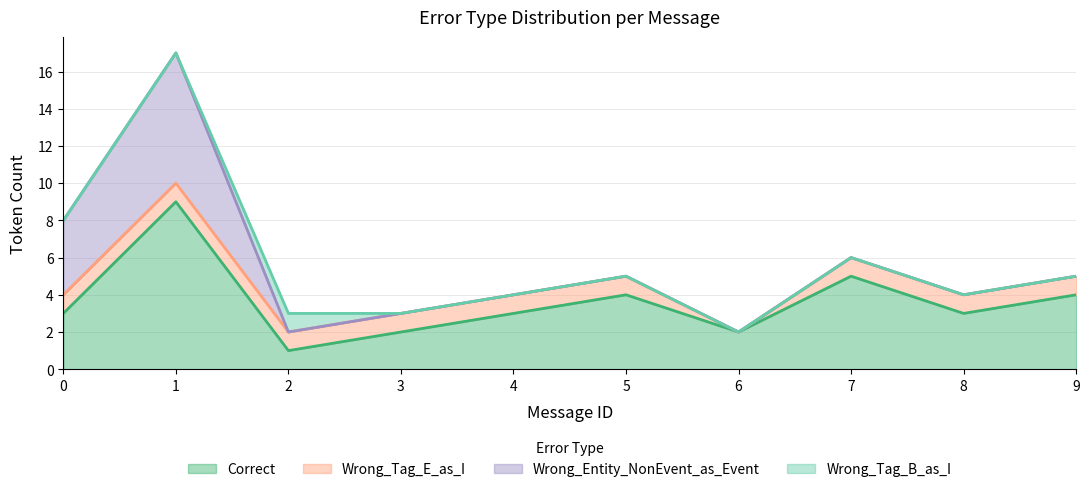

How many lines are shown in the chart?

4